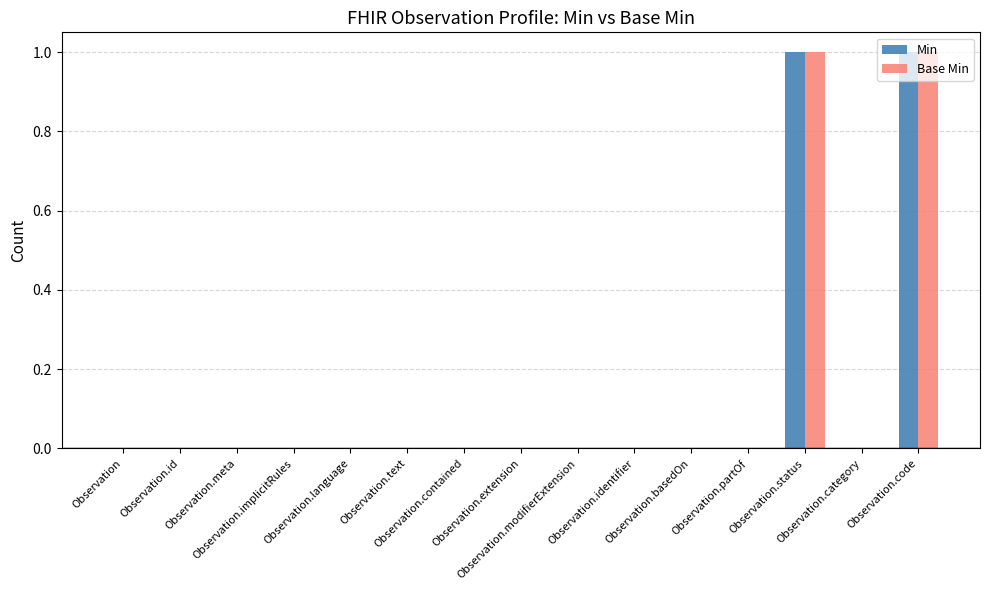

Count the number of data series in this chart.

2